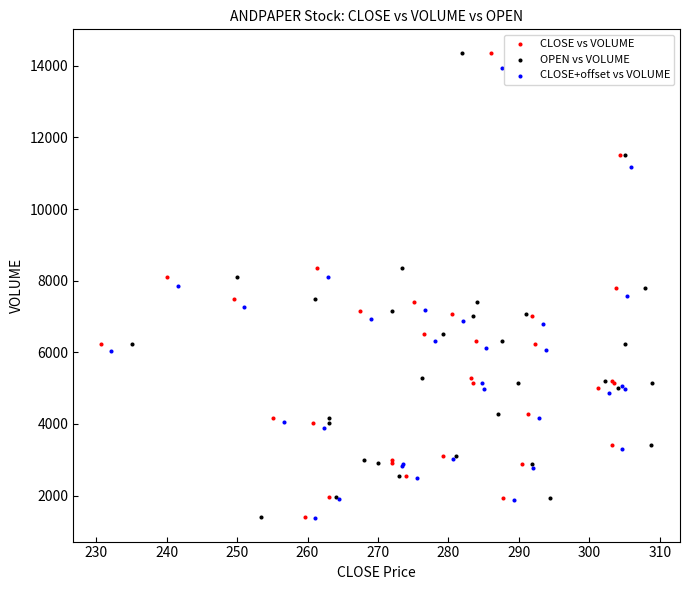

What are all the series names shown in the legend?

CLOSE vs VOLUME, OPEN vs VOLUME, CLOSE+offset vs VOLUME